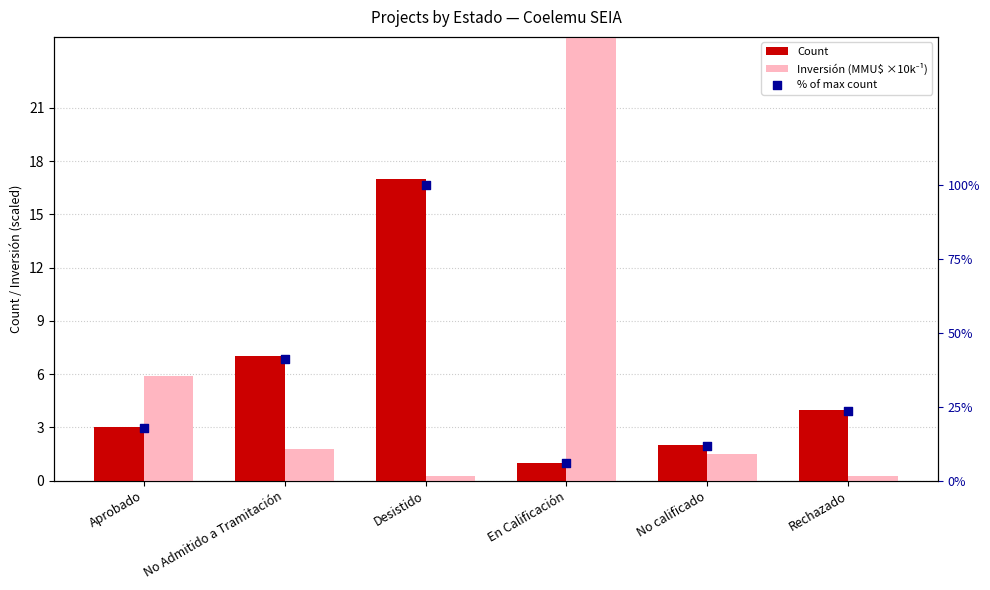

Is the value of Count at No calificado greater than the value of % of max count at No calificado?

No